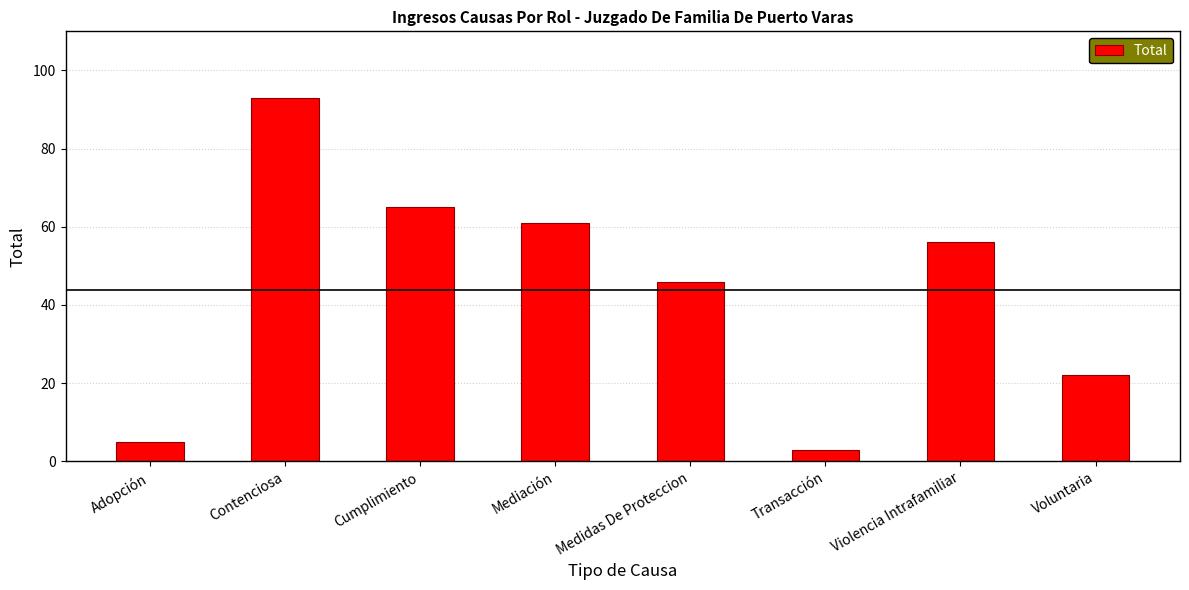

What is the label of the 4th bar from the left?

Mediación